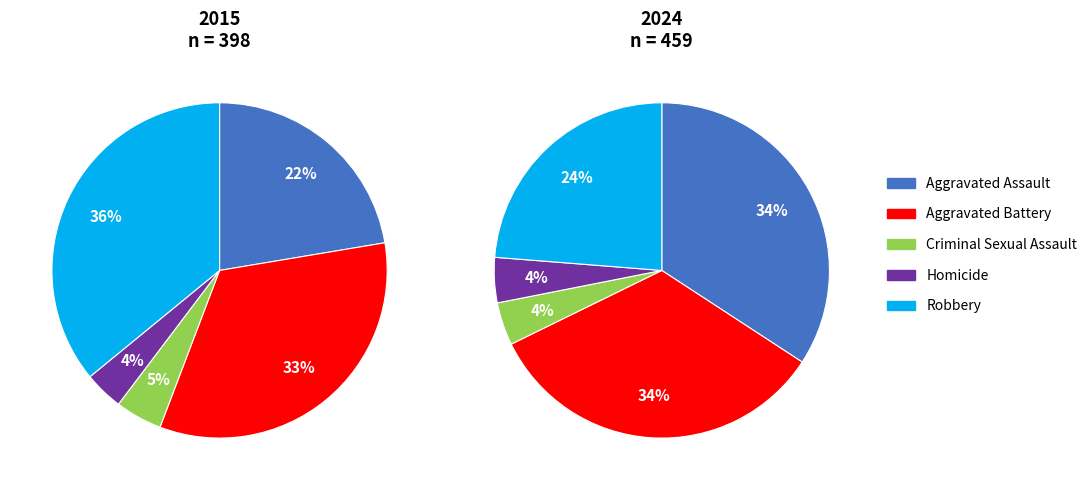

Is there any slice that represents more than half of the pie?

No